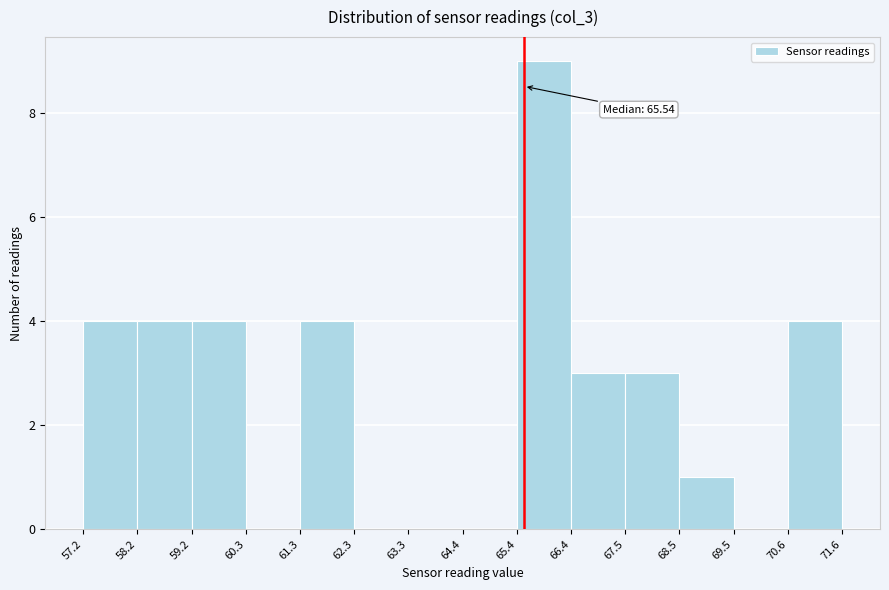

Over which range of the x-axis is the bar tallest?

65.4 to 66.4